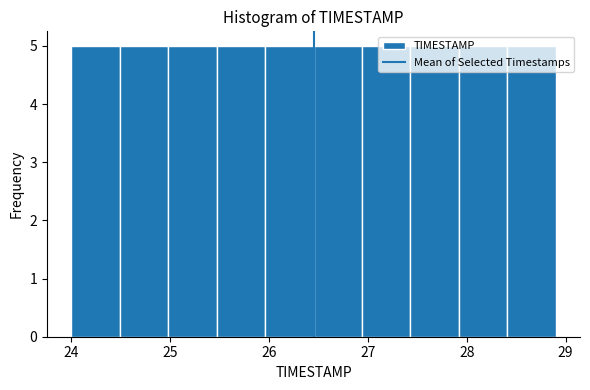

How tall is the bar that spans 27.92 to 28.41 on the x-axis? Neither the bar edges nor the heights are printed on the chart, so give them approximately, as read against the axes.

5